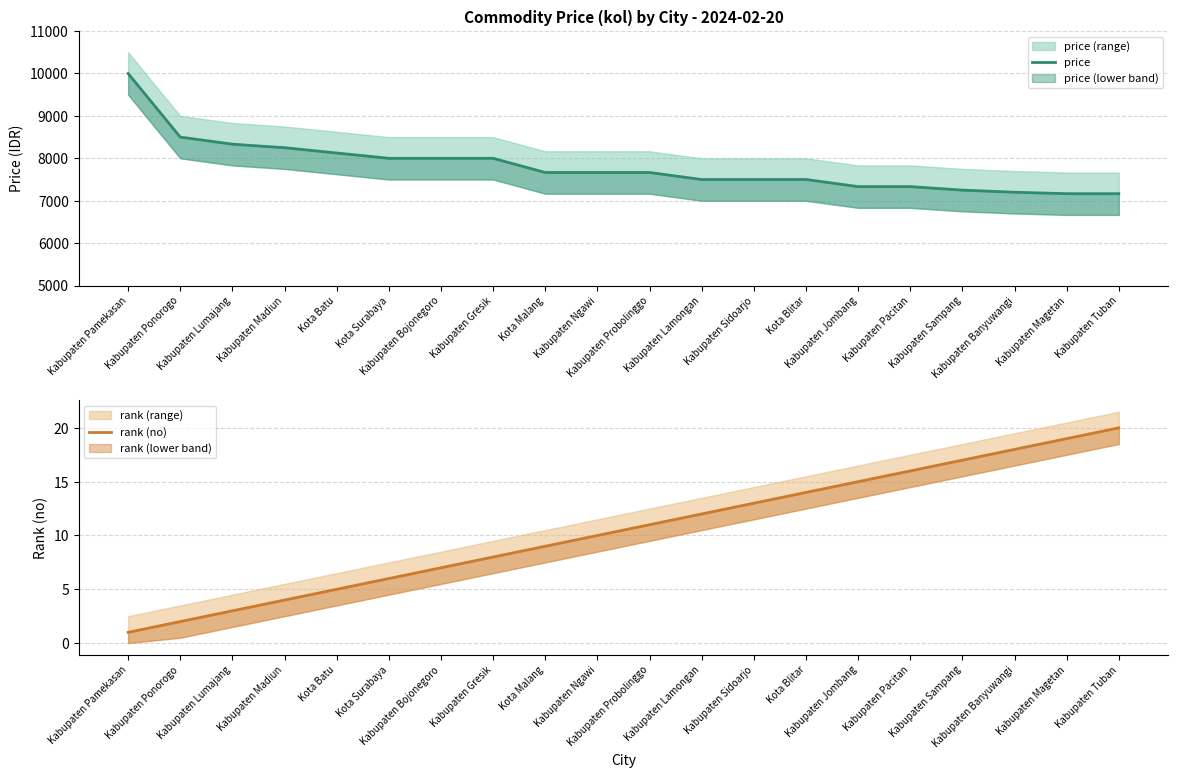

True or false: rank (no) has a value of 19 at Kabupaten Magetan.

True